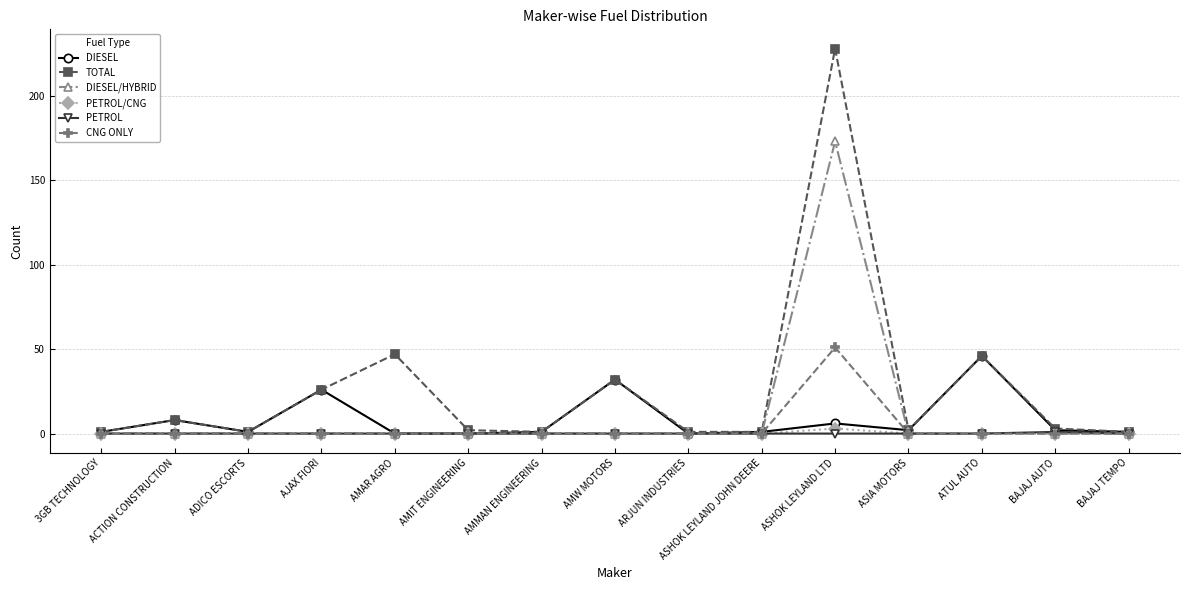

How many interior local peaks does the TOTAL series have?

5